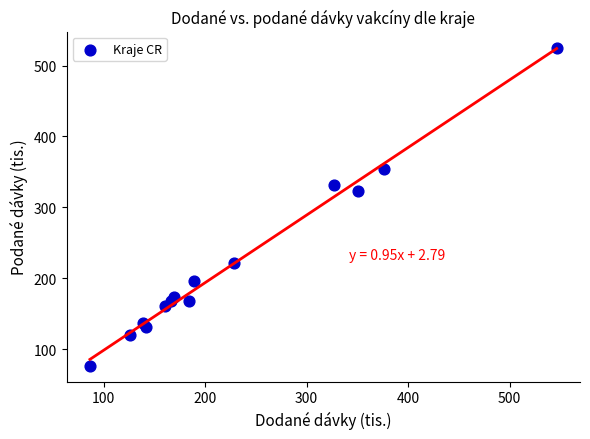

What is the range of Y values (max minus min)?

448.9